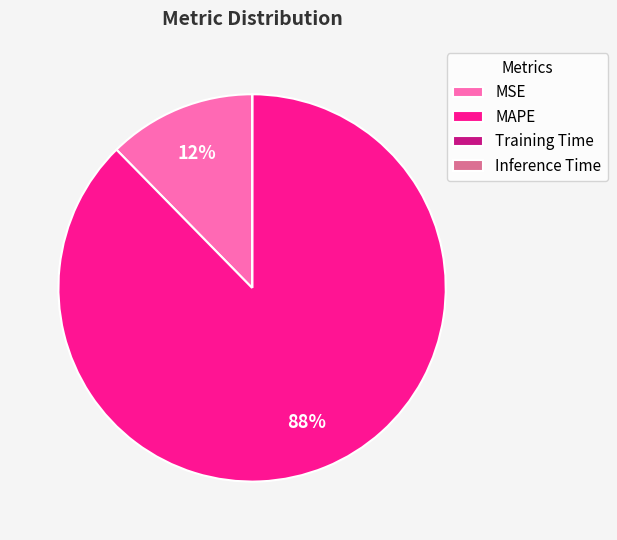

Does MAPE account for over 50% of the chart?

Yes